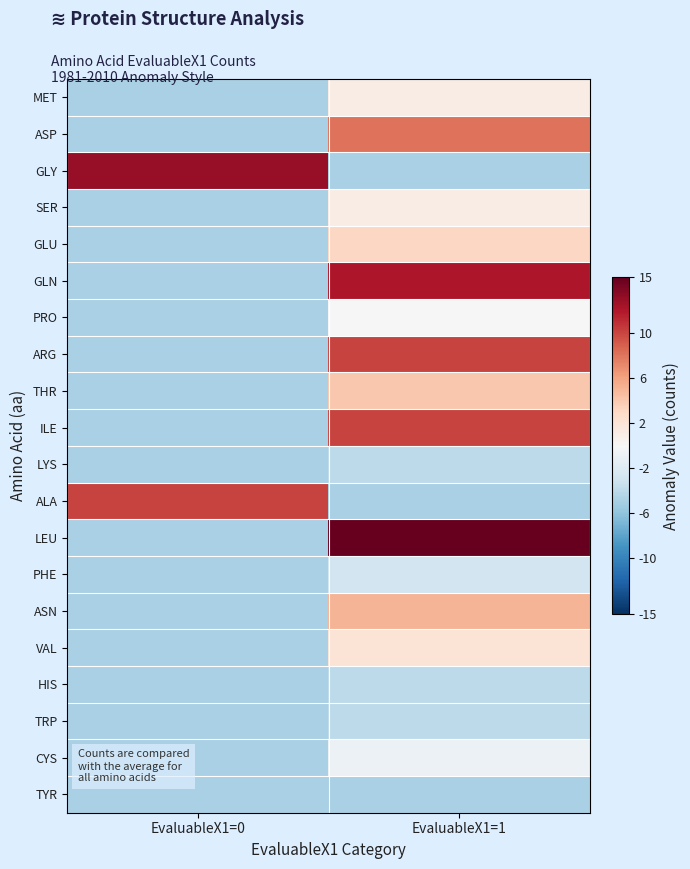

Between EvaluableX1=0 and EvaluableX1=1, which series saw the biggest shift?

LEU